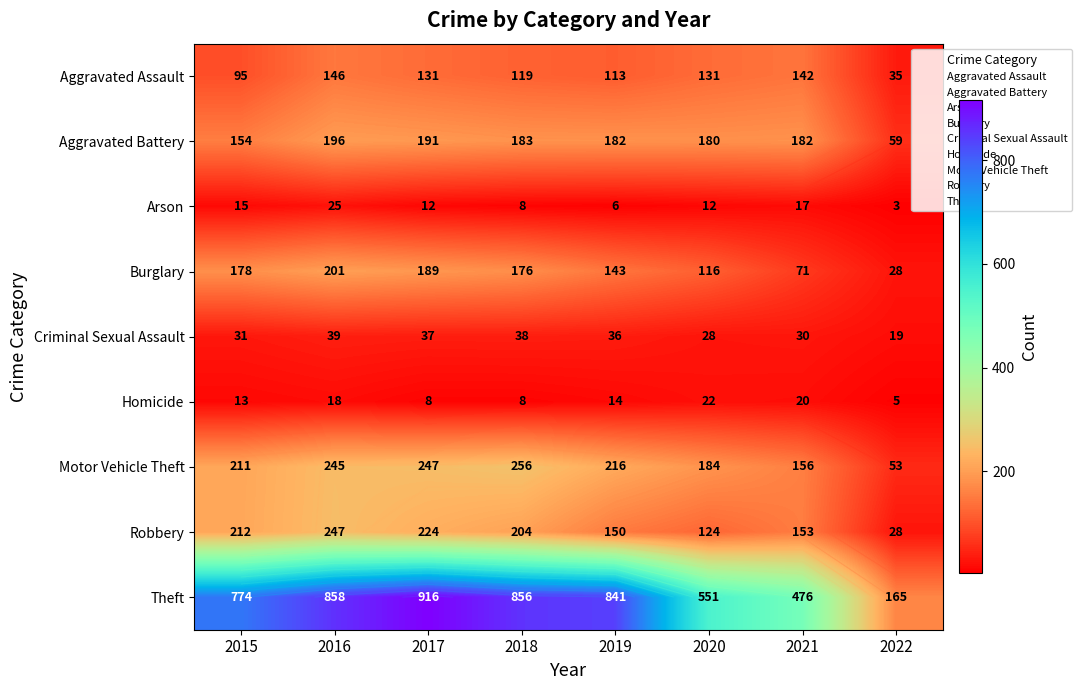

Is it true that Theft equals 1474 at 2017?

False